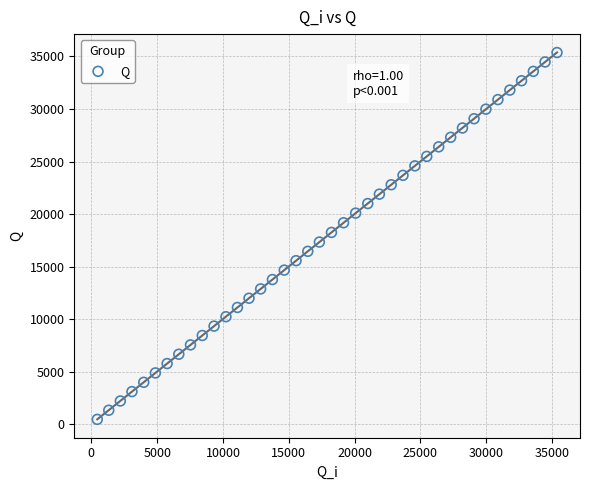

What is the range of Y values (max minus min)?

34924